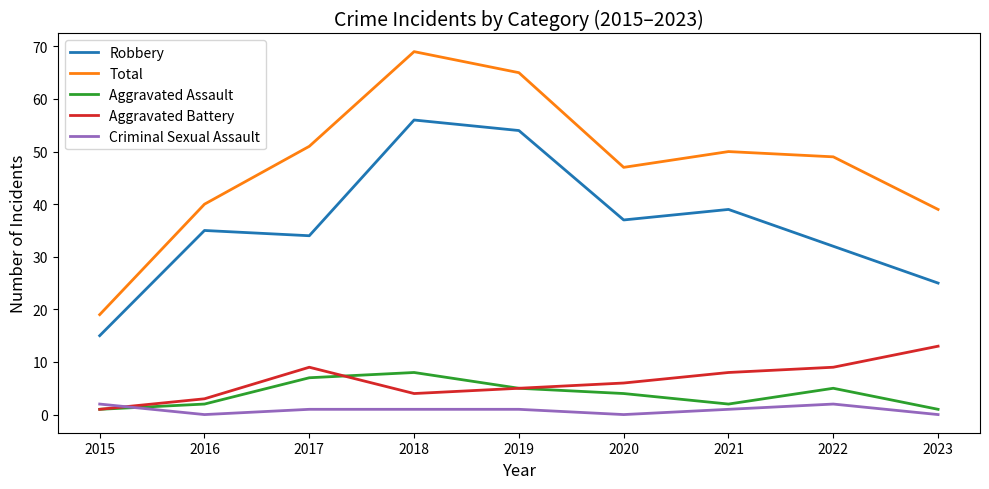

Is the value of Aggravated Assault at 2016 greater than the value of Total at 2020?

No